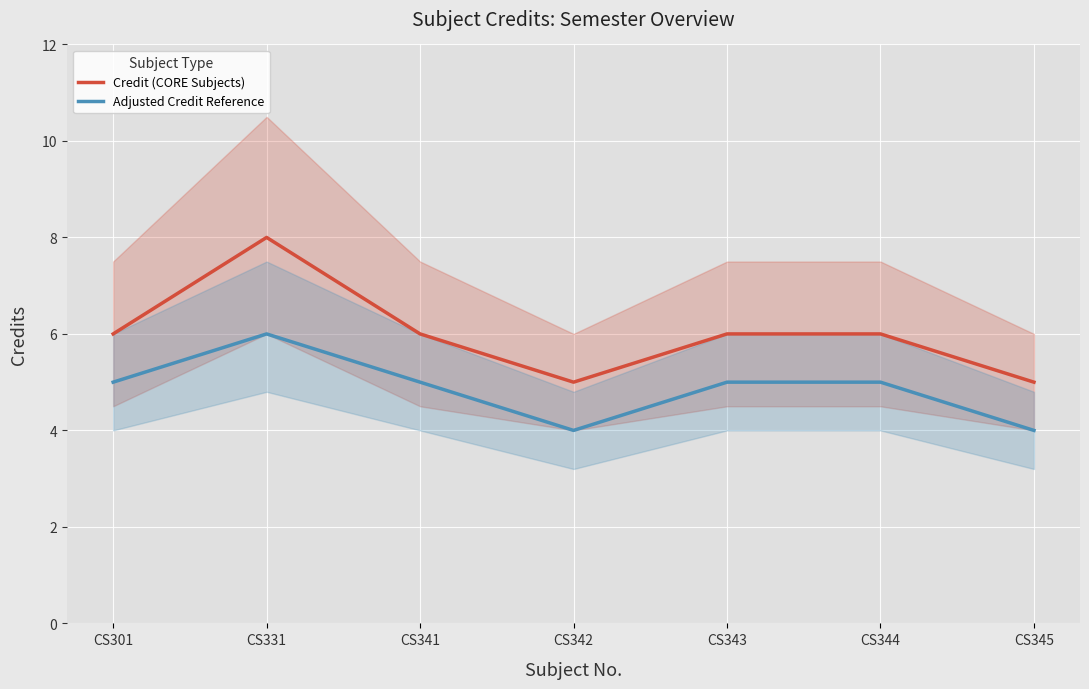

At which label does Adjusted Credit Reference reach its minimum?

CS342